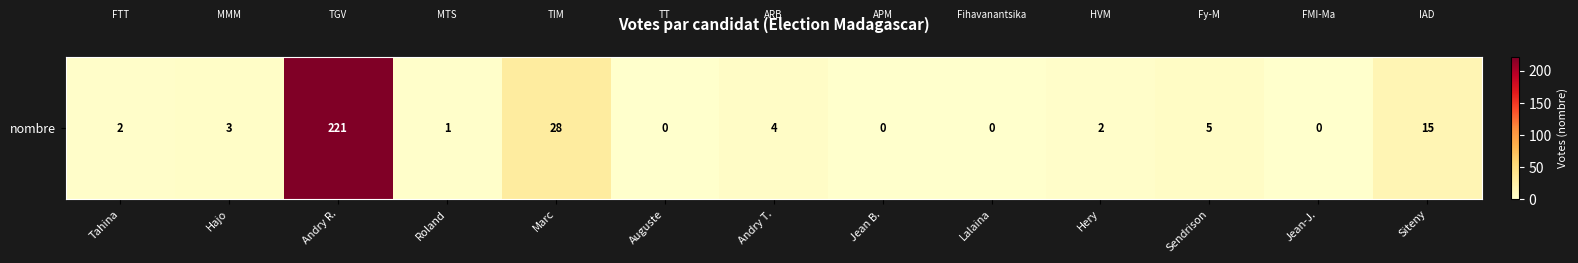

Reading right to left, transcribe all the data shown in this chart.

15	0	5	2	0	0	4	0	28	1	221	3	2